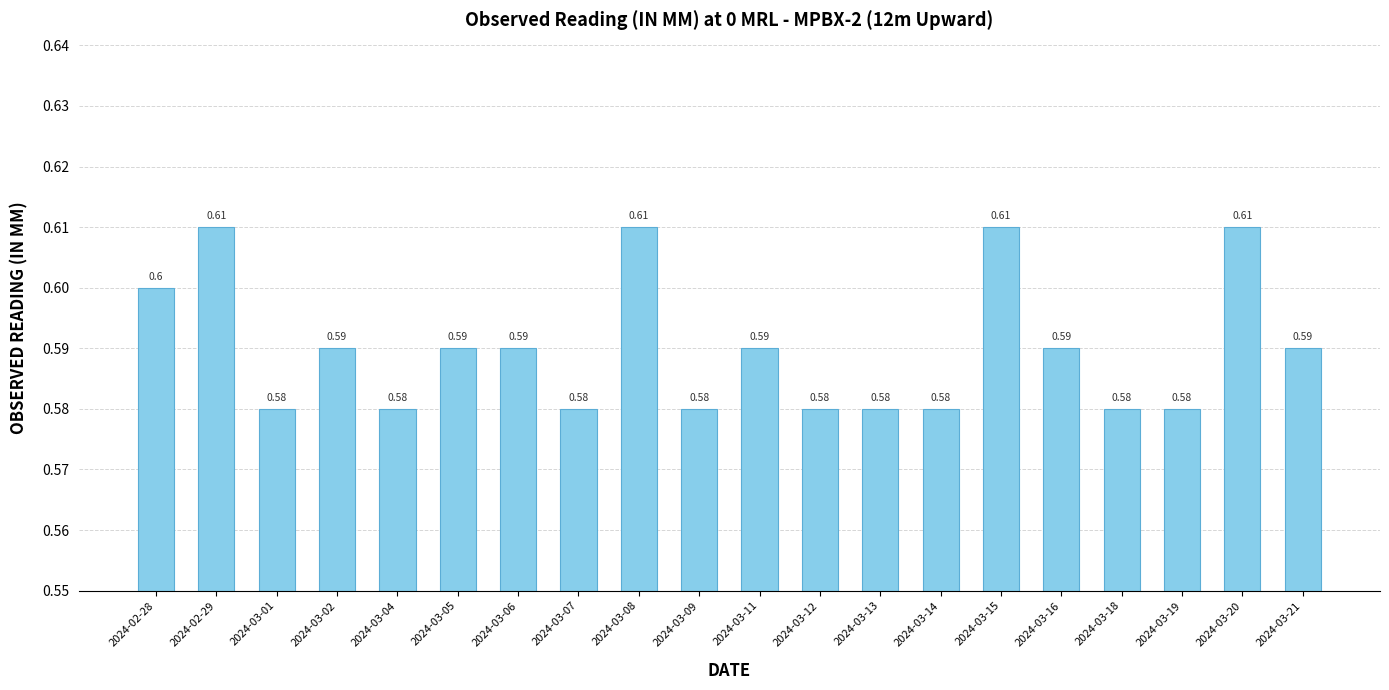

What is the label of the 3rd bar from the right?

2024-03-19